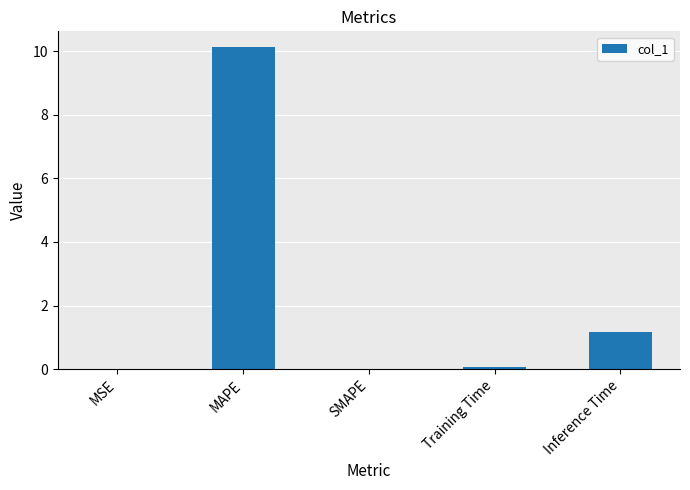

Where is the data nearest to the value 5?

Inference Time